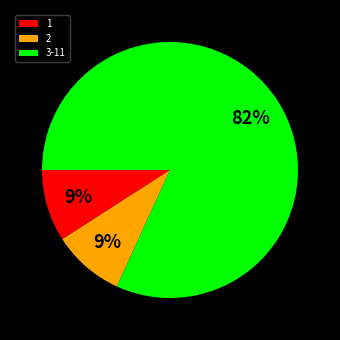

What is the largest slice in the pie chart?

3-11